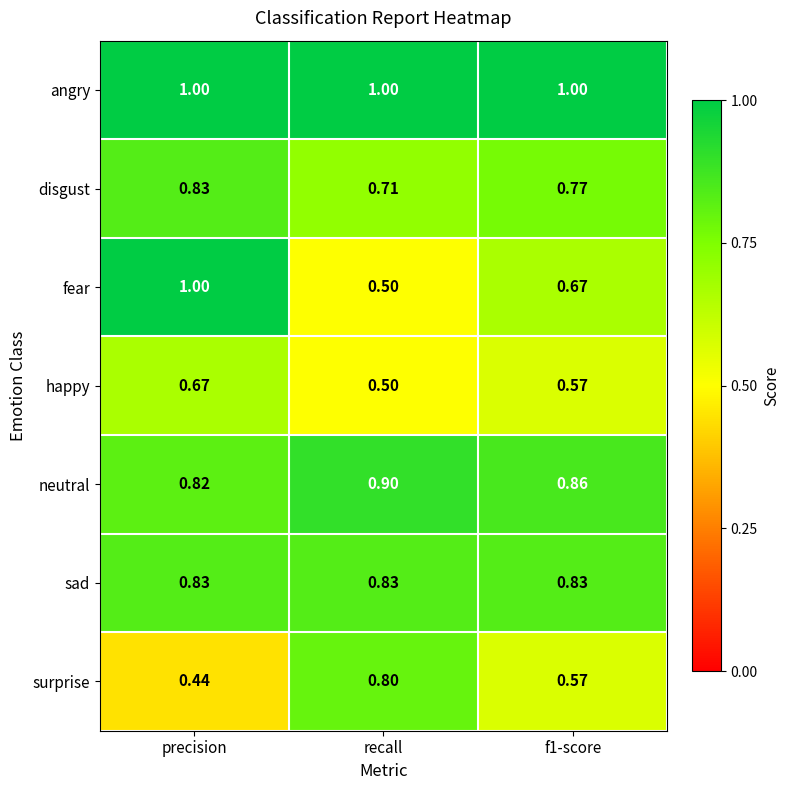

Which series changed the most between recall and f1-score?

surprise